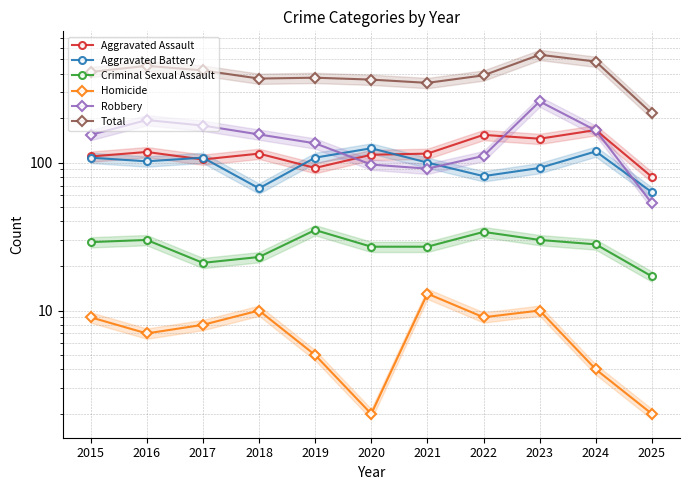

What is the total value across all series at 2022?

778